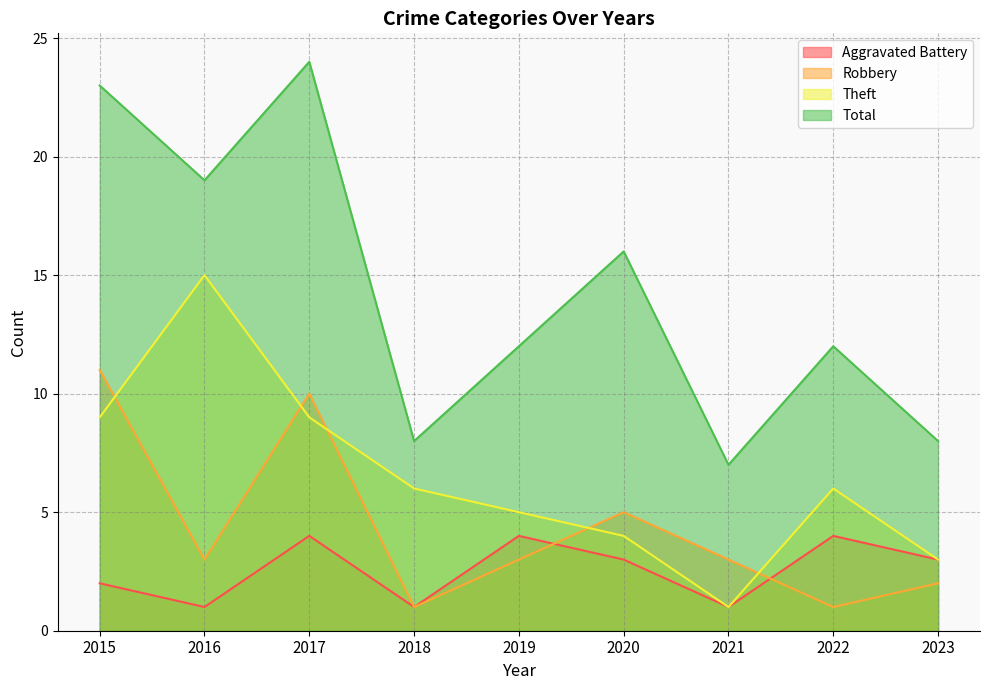

What is the total value across all series at 2016?

38